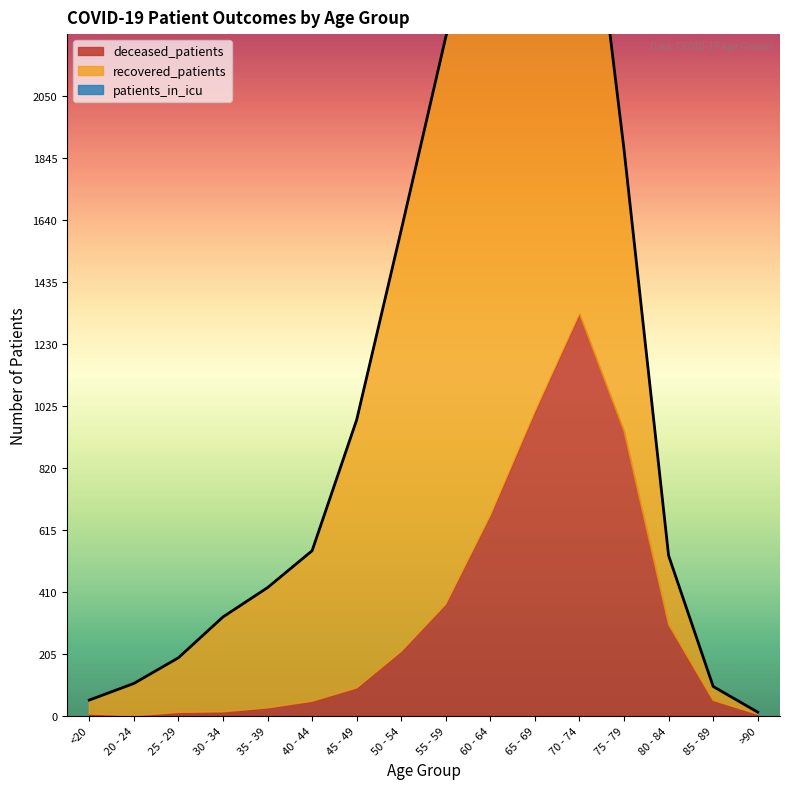

True or false: deceased_patients and patients_in_icu intersect in this chart.

False